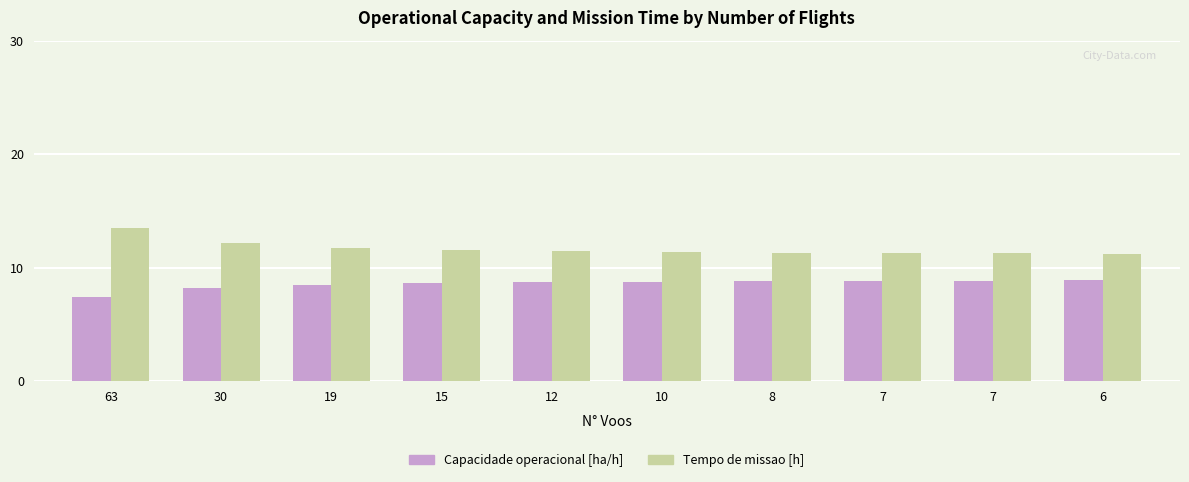

What is the lowest value of the Tempo de missao [h] series?

11.2